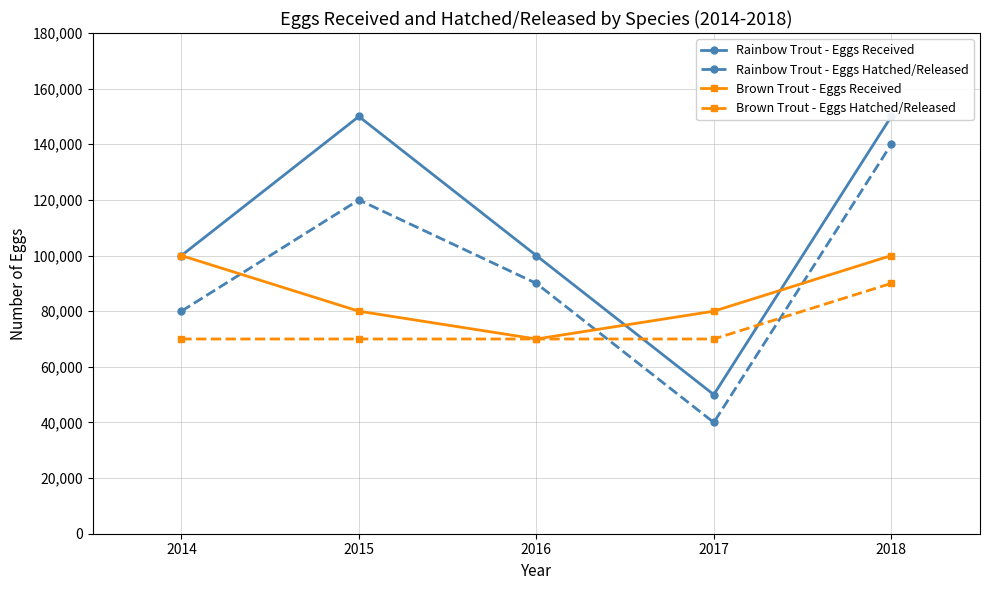

Reading right to left, transcribe all the data shown in this chart.

Rainbow Trout - Eggs Received: 2018=150000	2017=50000	2016=100000	2015=150000	2014=100000
Rainbow Trout - Eggs Hatched/Released: 2018=140000	2017=40000	2016=90000	2015=120000	2014=80000
Brown Trout - Eggs Received: 2018=100000	2017=80000	2016=70000	2015=80000	2014=100000
Brown Trout - Eggs Hatched/Released: 2018=90000	2017=70000	2016=70000	2015=70000	2014=70000